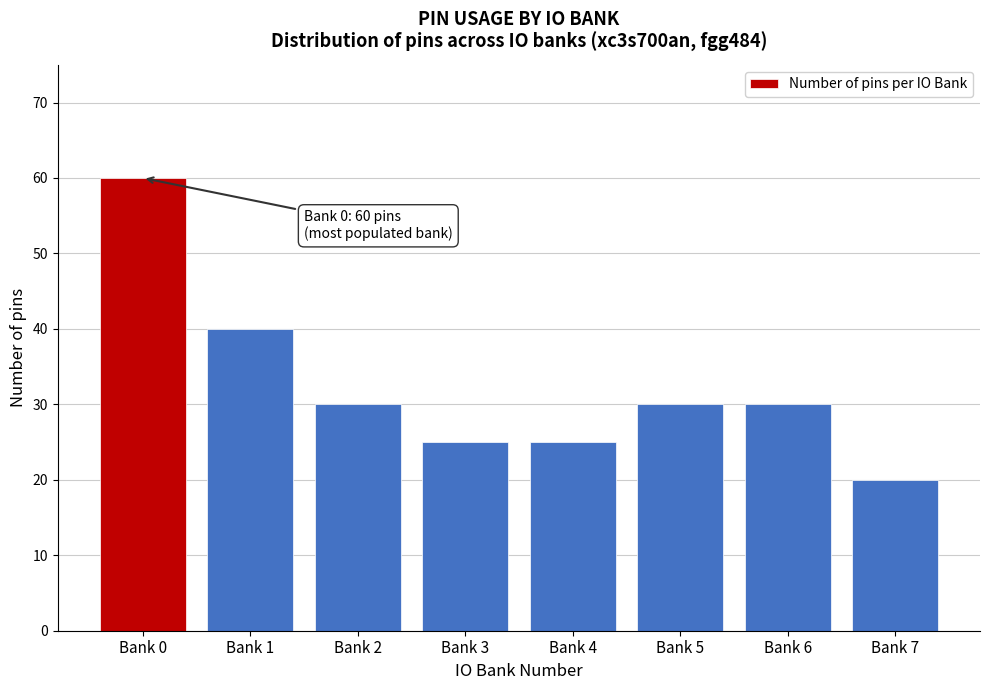

Reading left to right, transcribe all the data shown in this chart.

60	40	30	25	25	30	30	20